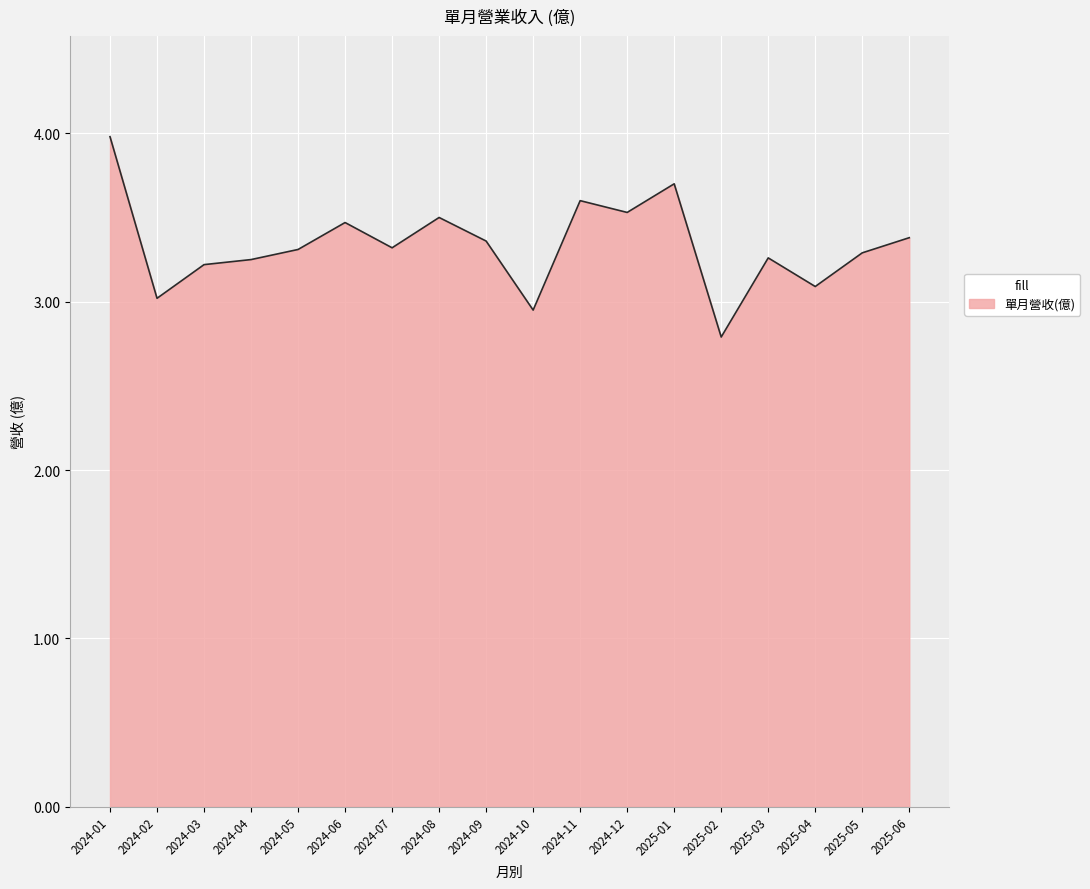

The value at 2025-03 is 3.3. True or false?

True